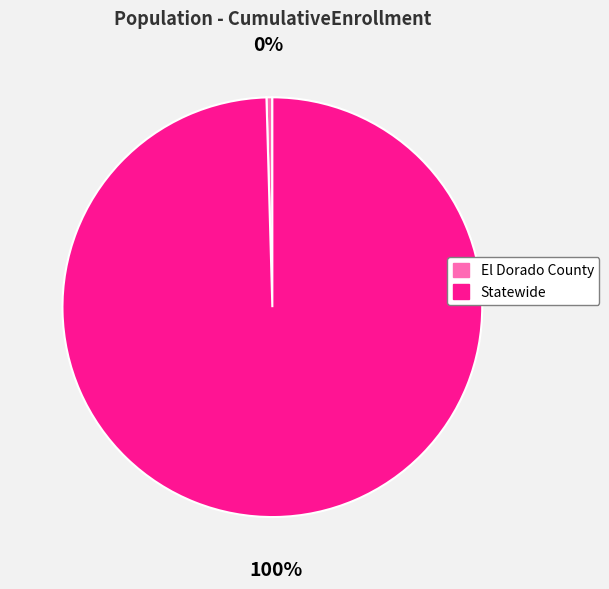

To the nearest percent, what is the average slice percentage?

50%